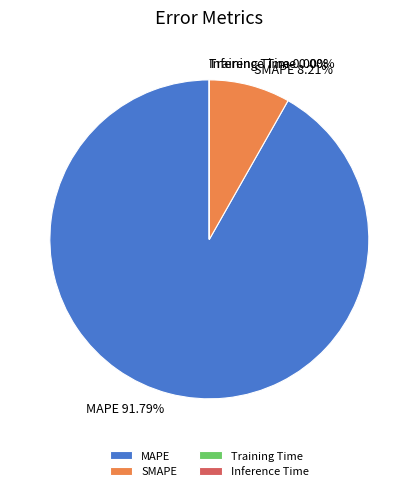

What is the largest slice in the pie chart?

MAPE